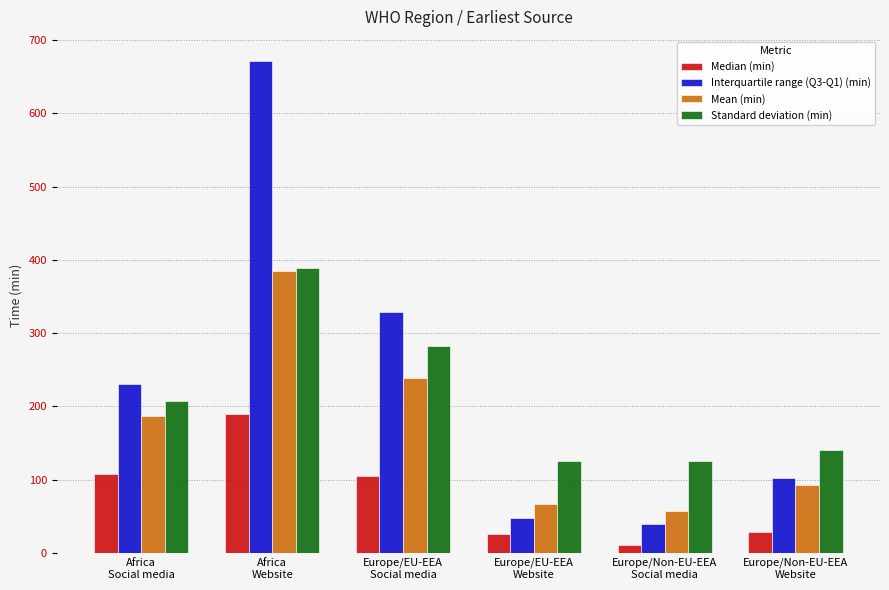

At which label is Interquartile range (Q3-Q1) (min) closest to 355?

Europe/EU-EEA
Social media